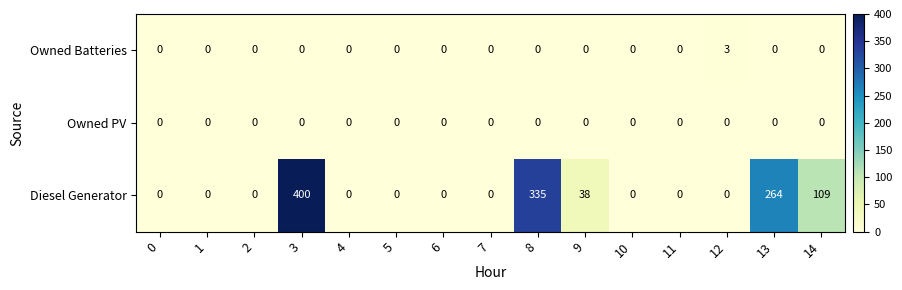

Which series has the largest total across all categories?

Diesel Generator